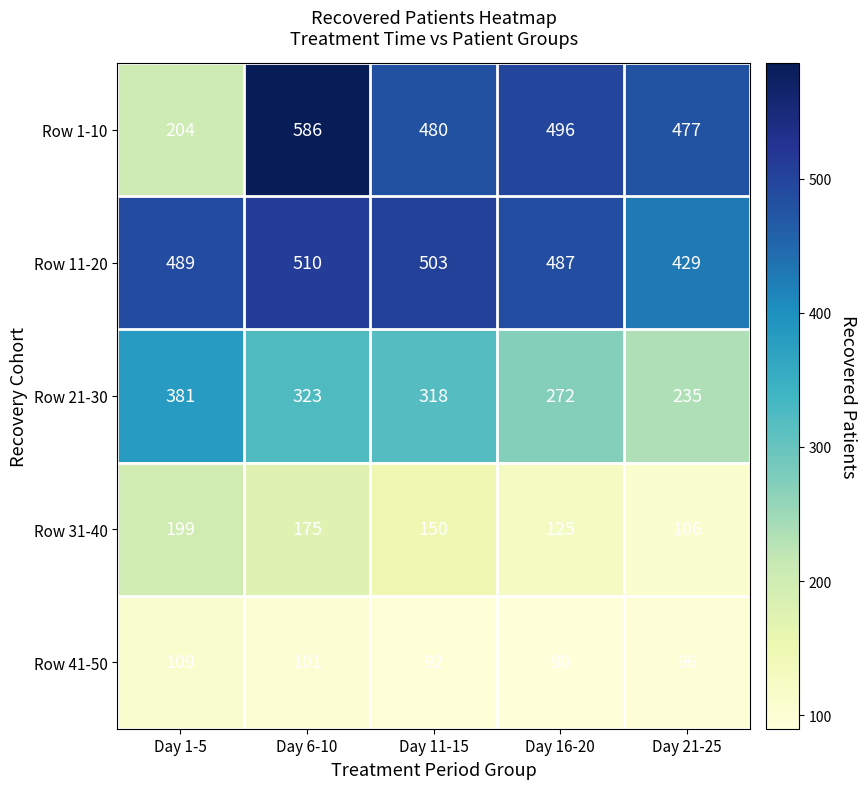

At how many categories does at least one series exceed 105?

5